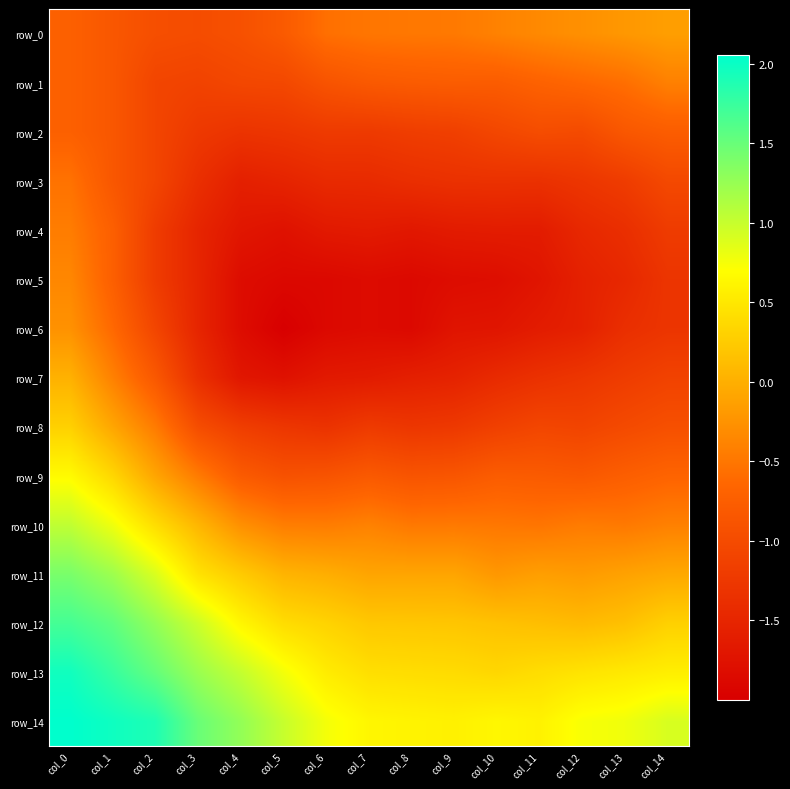

What is the total value across all series at col_4?

-11.0